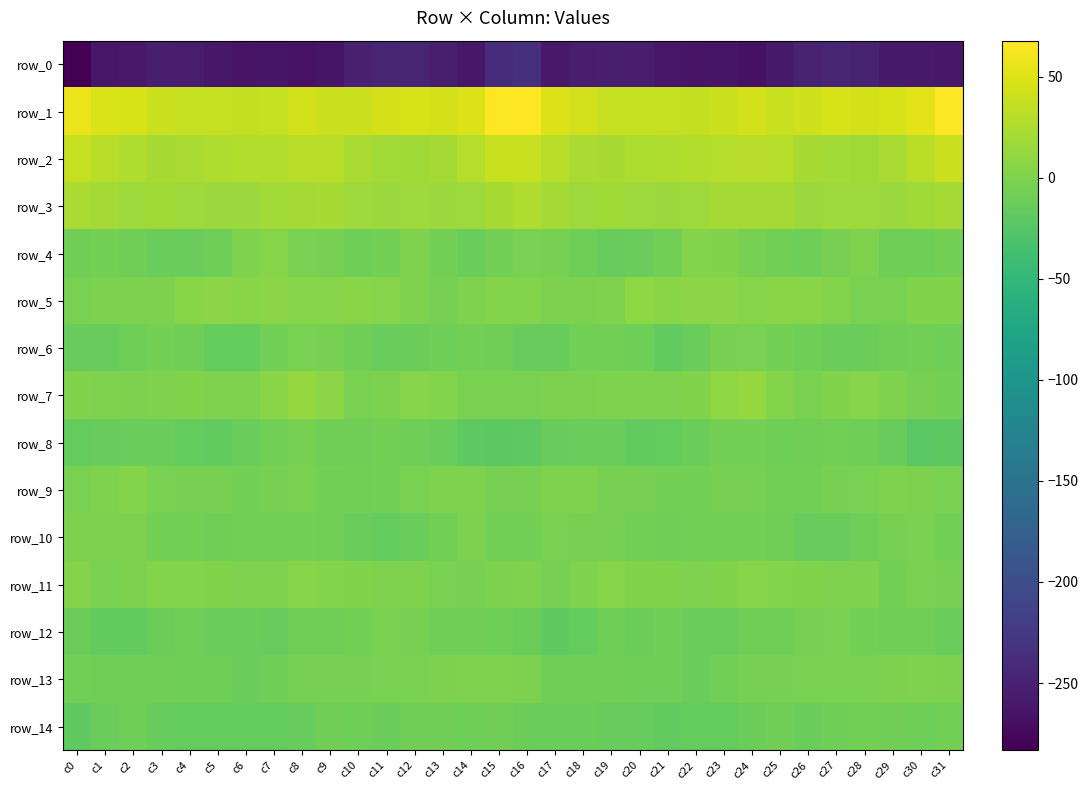

Rank the series by their maximum value, from lowest to highest.

row_0, row_14, row_8, row_12, row_6, row_10, row_13, row_9, row_4, row_11, row_5, row_7, row_3, row_2, row_1